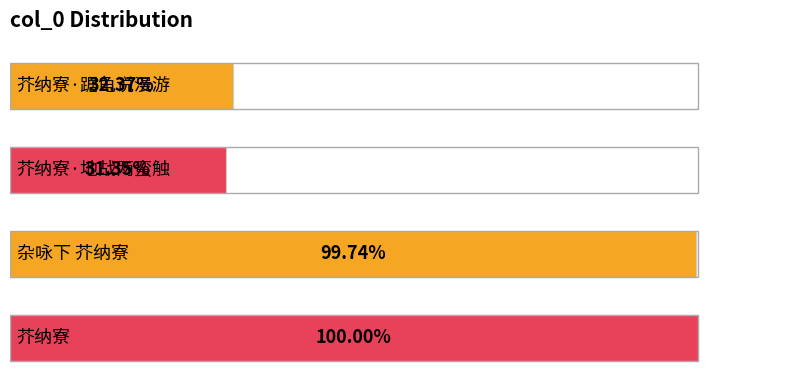

Are the bars horizontal?

Yes